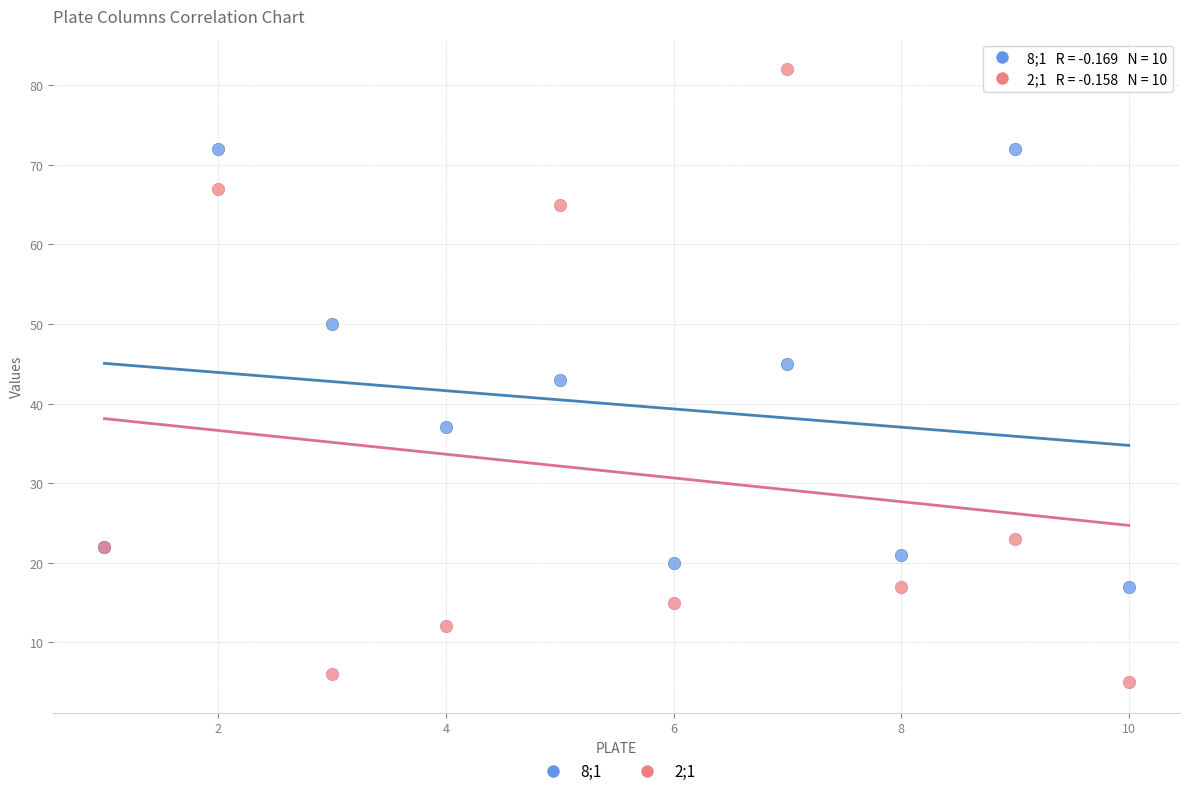

Which series contains the highest Y value?

2;1